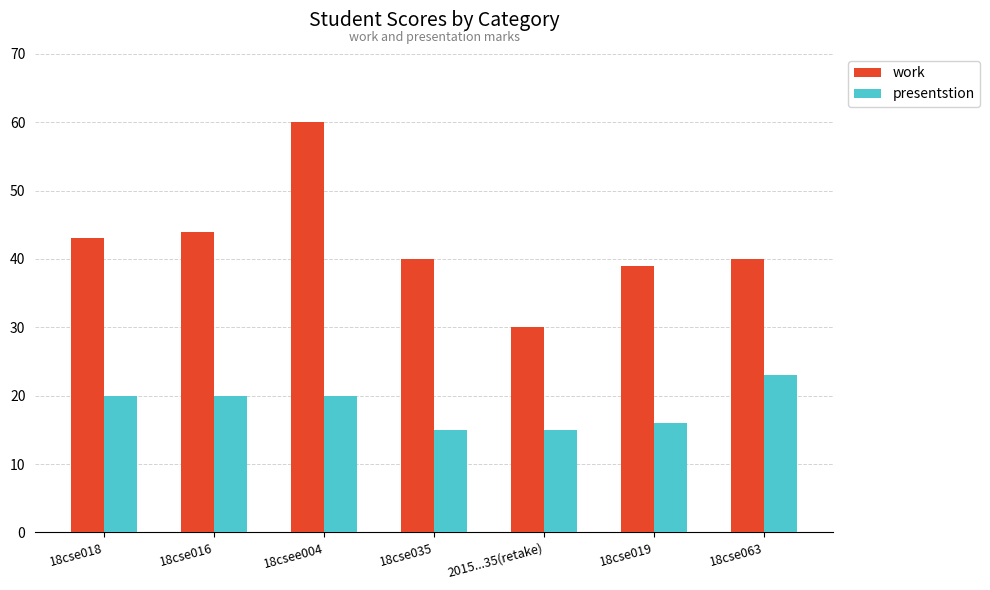

What is the difference between the maximum and minimum values in the presentstion series?

8